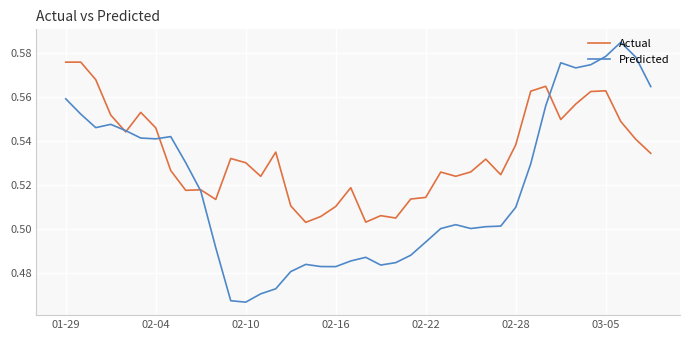

Which series has the largest range (max minus min)?

Predicted